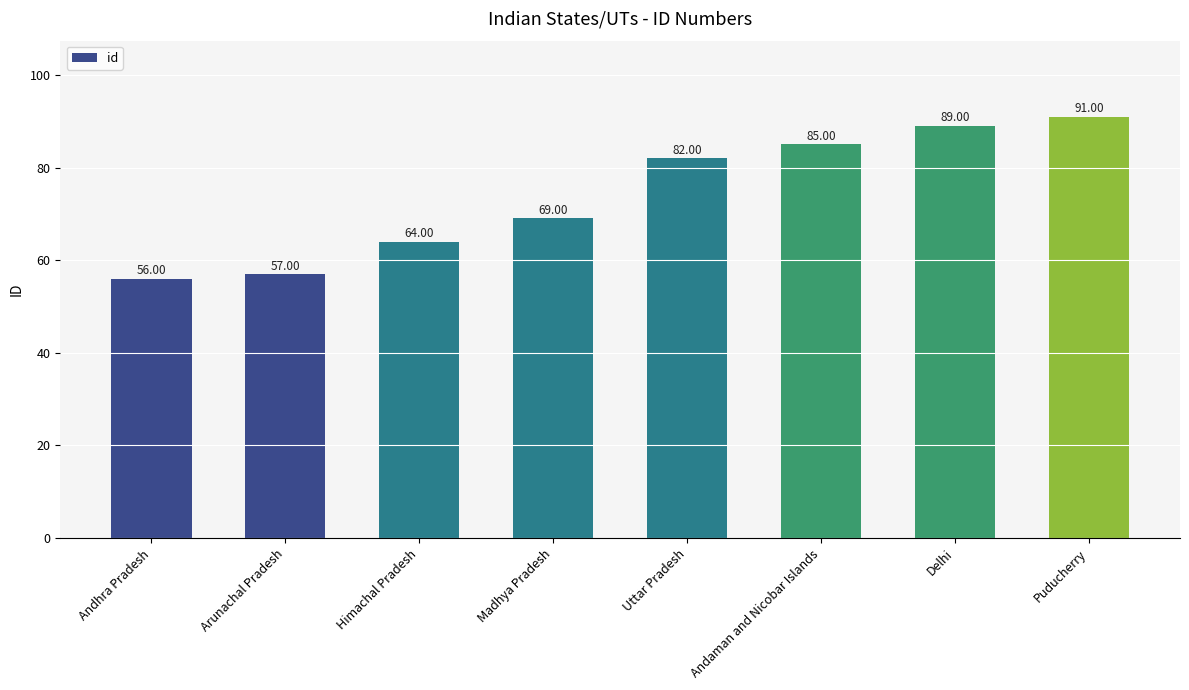

The value at Andhra Pradesh is 56. True or false?

True